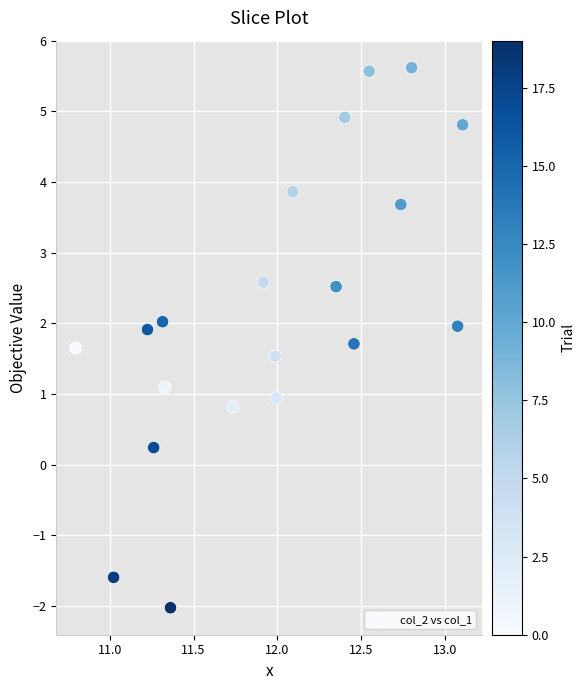

What is the range of X values (max minus min)?

2.3